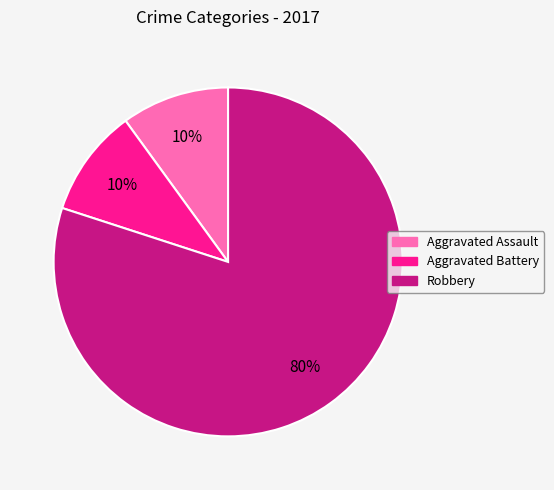

To the nearest percent, what is the average slice percentage?

33%